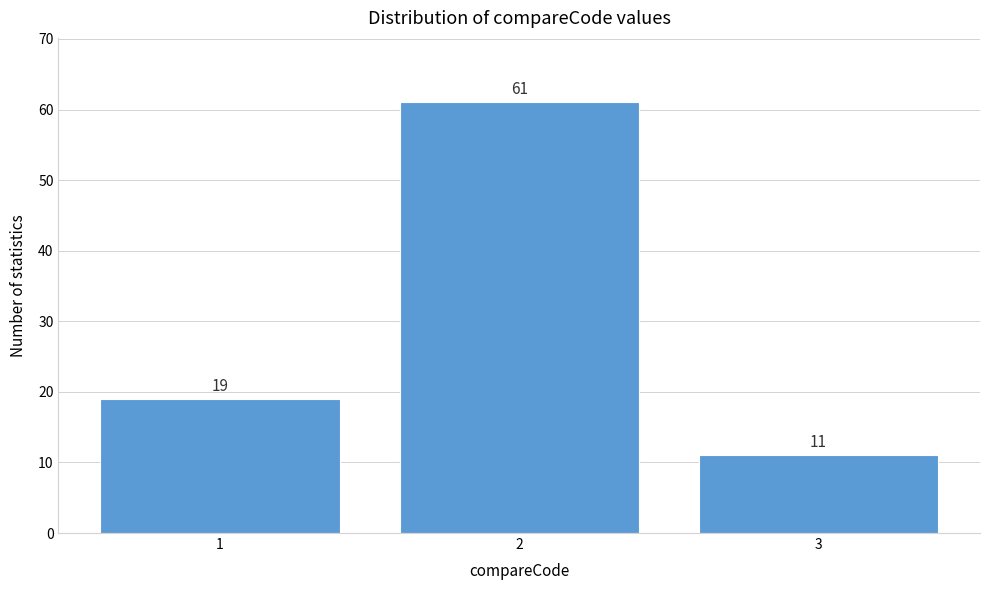

Reading right to left, extract all data points from this chart.

3=11	2=61	1=19